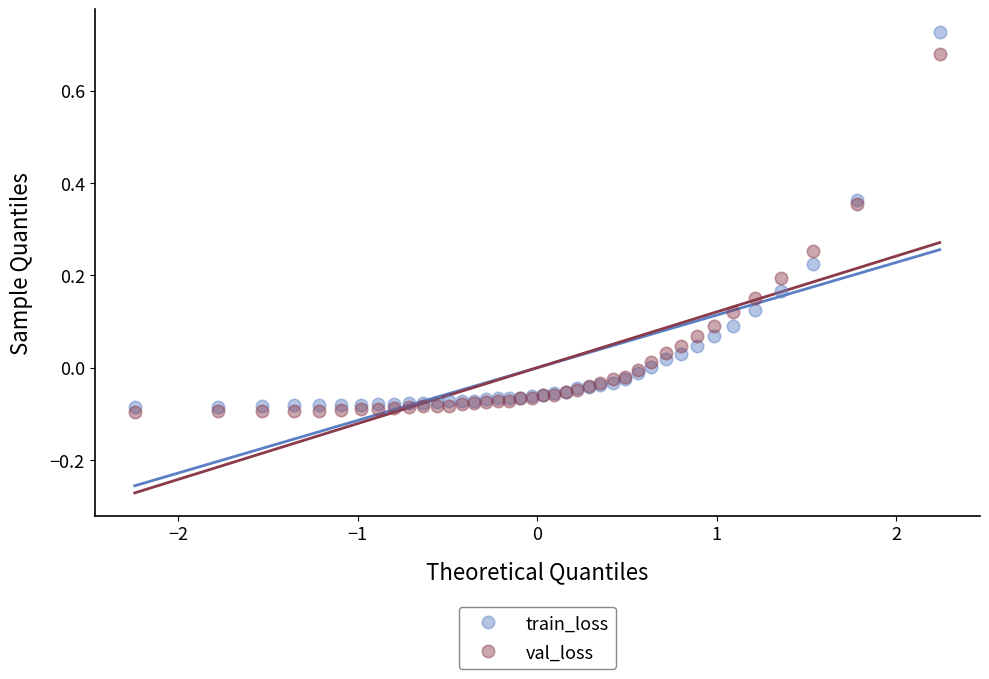

What are all the series names shown in the legend?

train_loss, val_loss